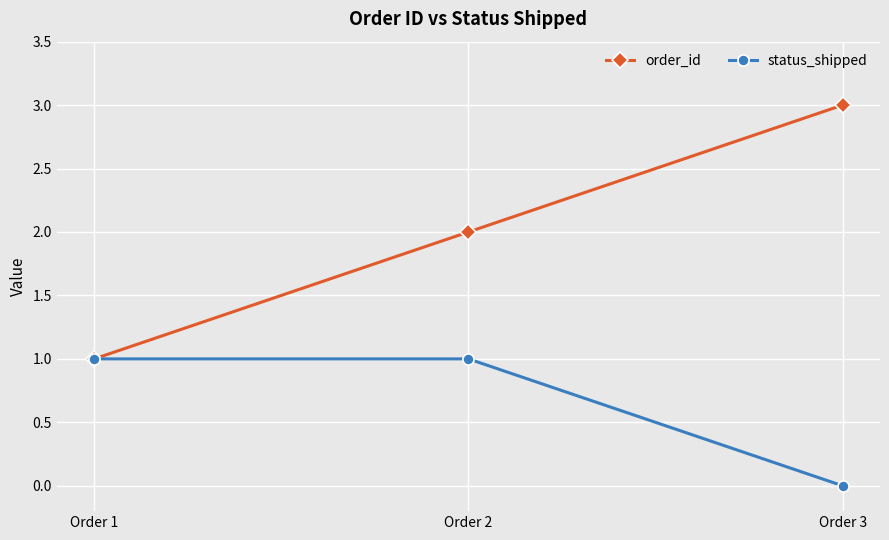

Is the value of order_id at Order 2 greater than the value of status_shipped at Order 2?

Yes